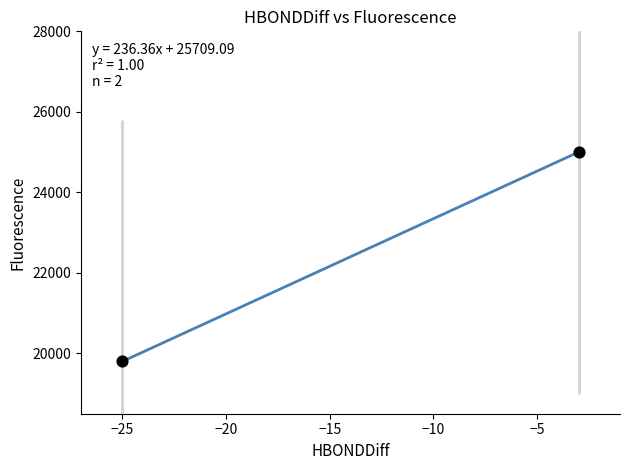

What is the range of Y values (max minus min)?

5200